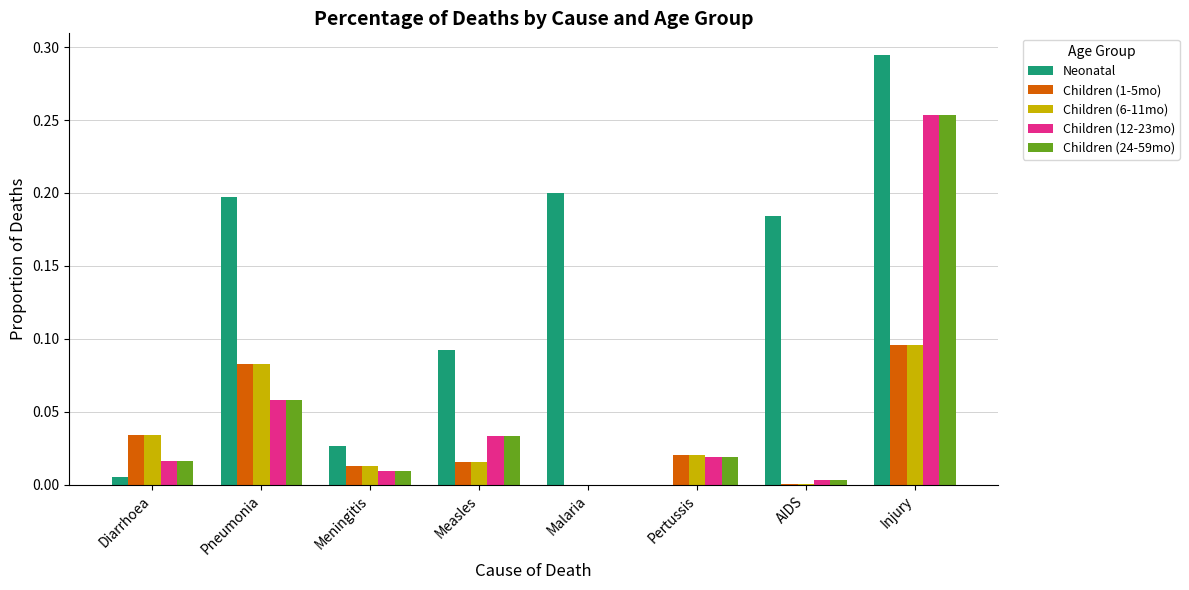

At which category is the sum across all series the highest?

Injury